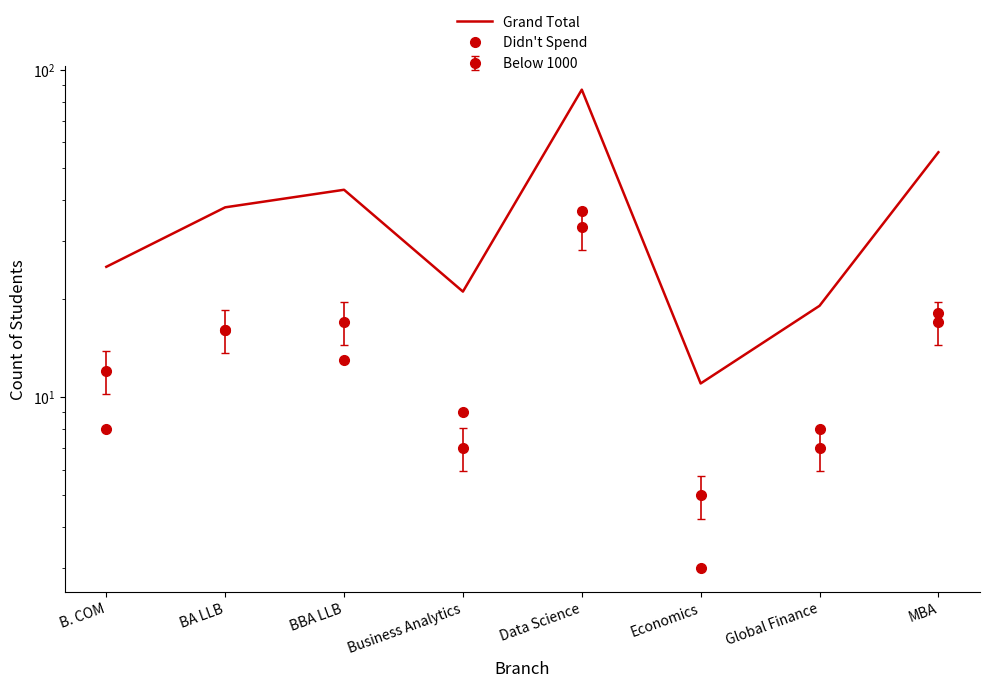

What is the highest value of the Didn't Spend series?

37